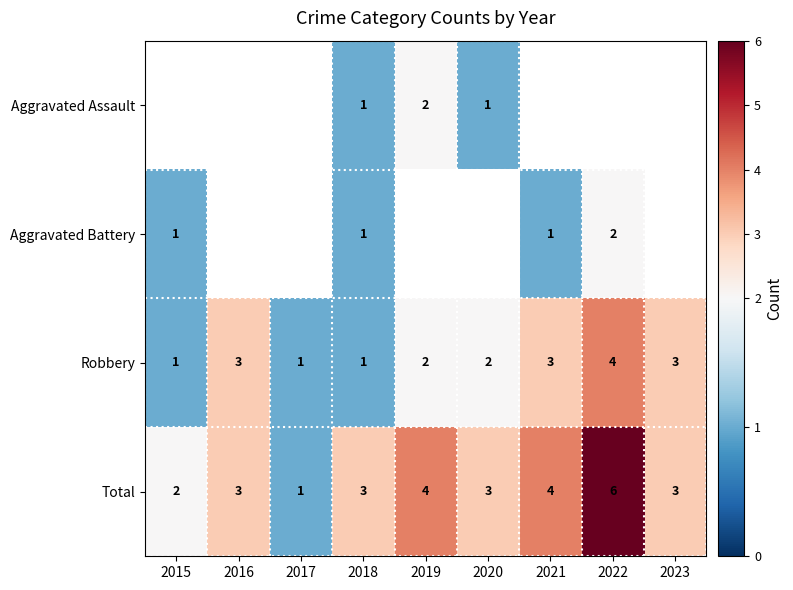

Count the number of categories in the chart.

9